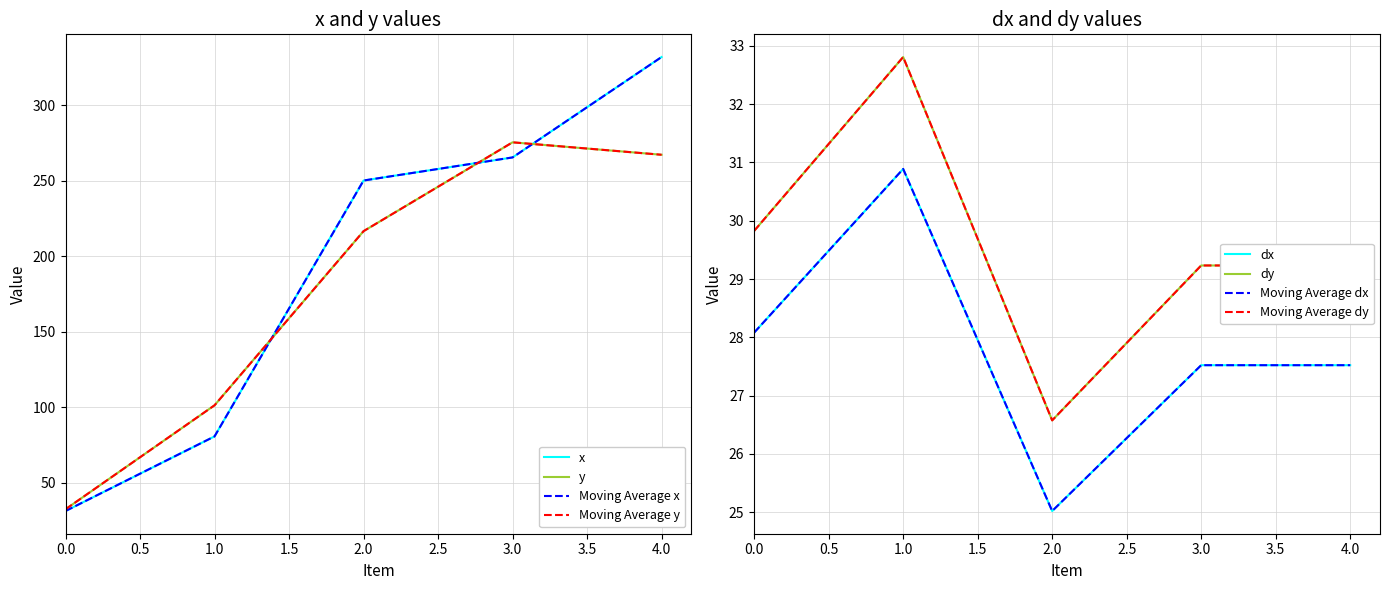

What is the difference between the maximum and minimum values in the x series?

300.6